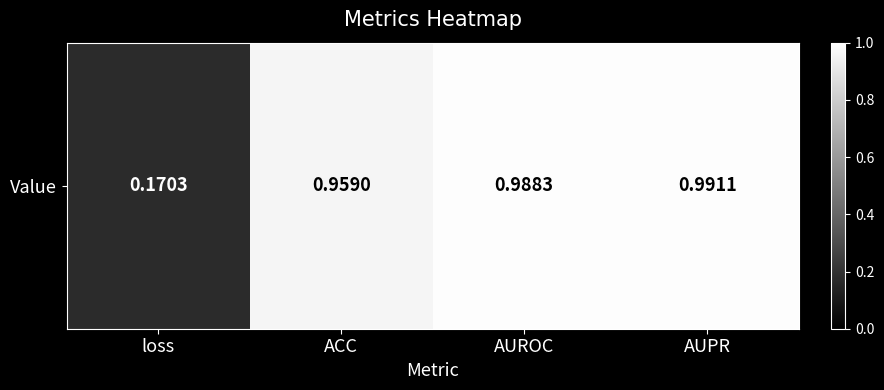

List the labels in order of value, smallest first.

loss, ACC, AUROC, AUPR